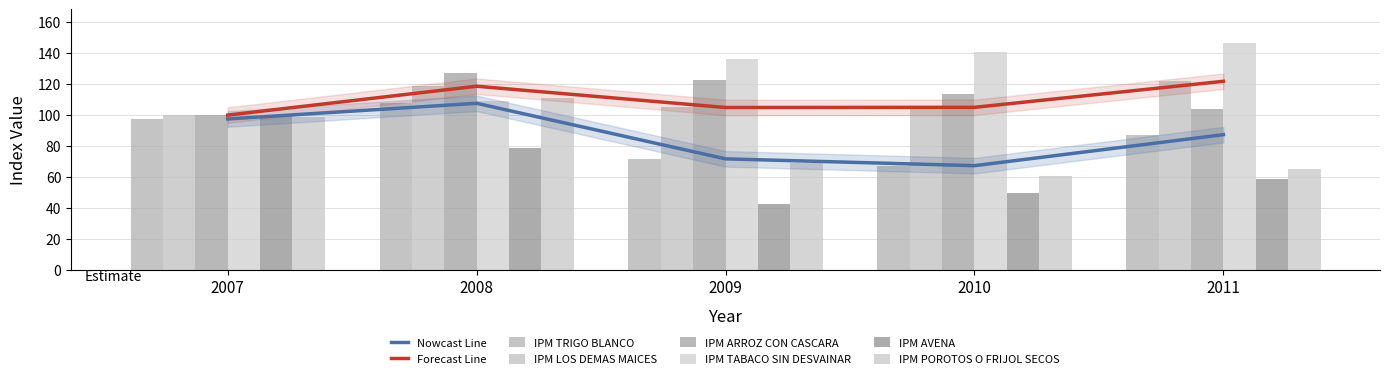

How many categories are shown in the chart?

5